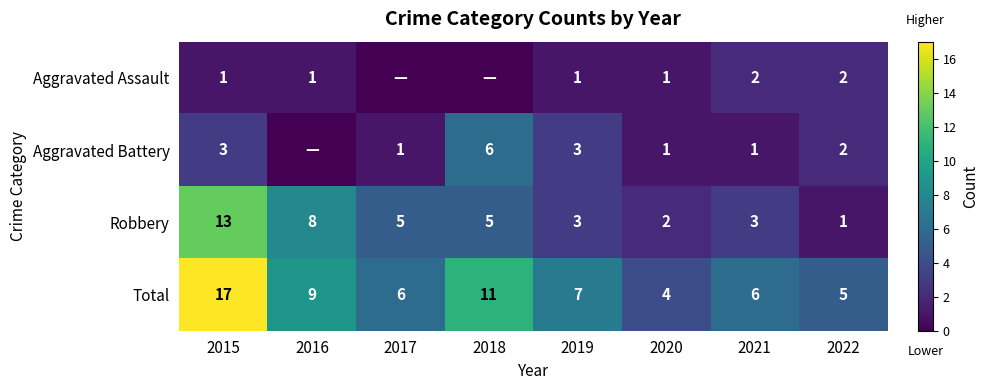

True or false: Aggravated Assault has a value of 2 at 2019.

False